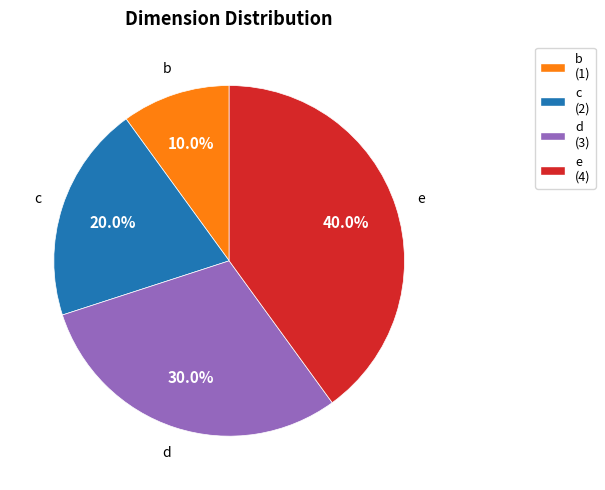

Do c (2) and e (4) together represent more than half of the pie?

Yes